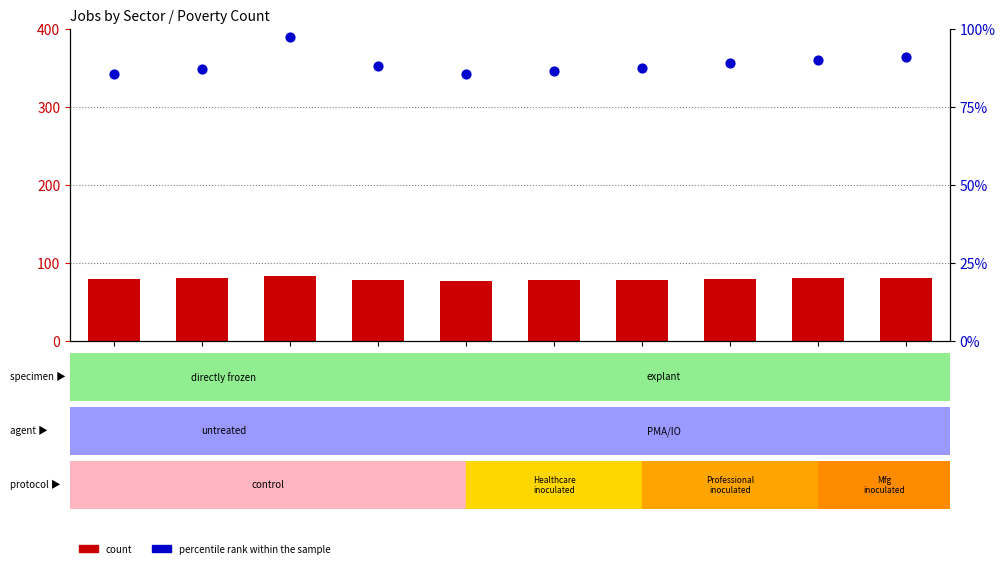

Which series contains the lowest Y value?

JobsHealthcare